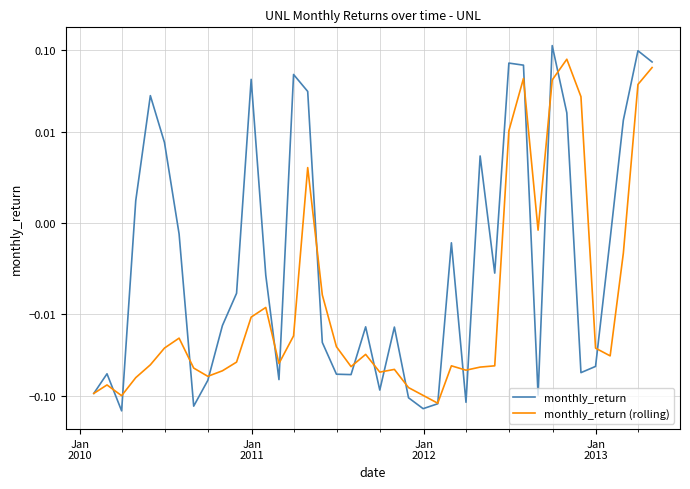

True or false: monthly_return (rolling) and monthly_return cross at least once.

True